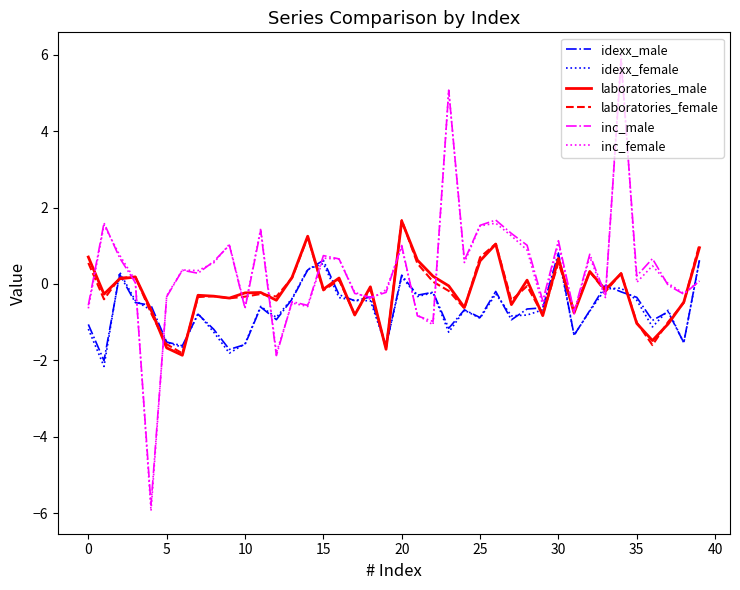

What is the minimum value for inc_male?

-5.8